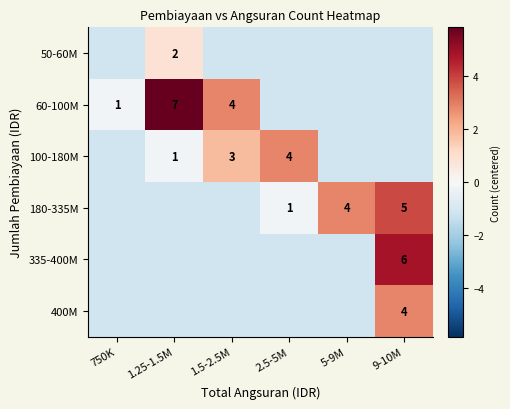

Where does the 50-60M series first go above -1?

1.25-1.5M